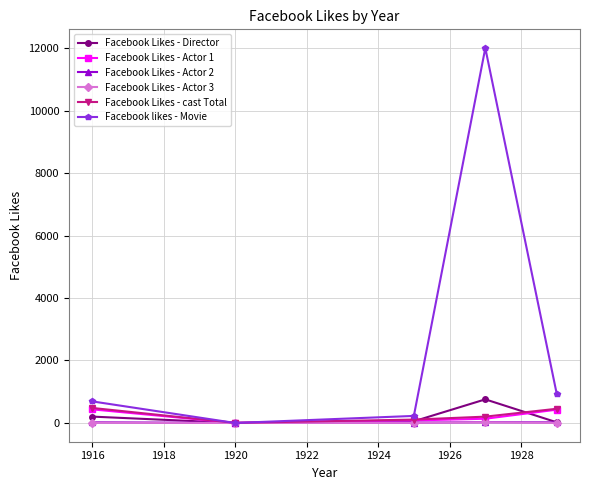

Does the chart display data point markers on the line(s)?

Yes